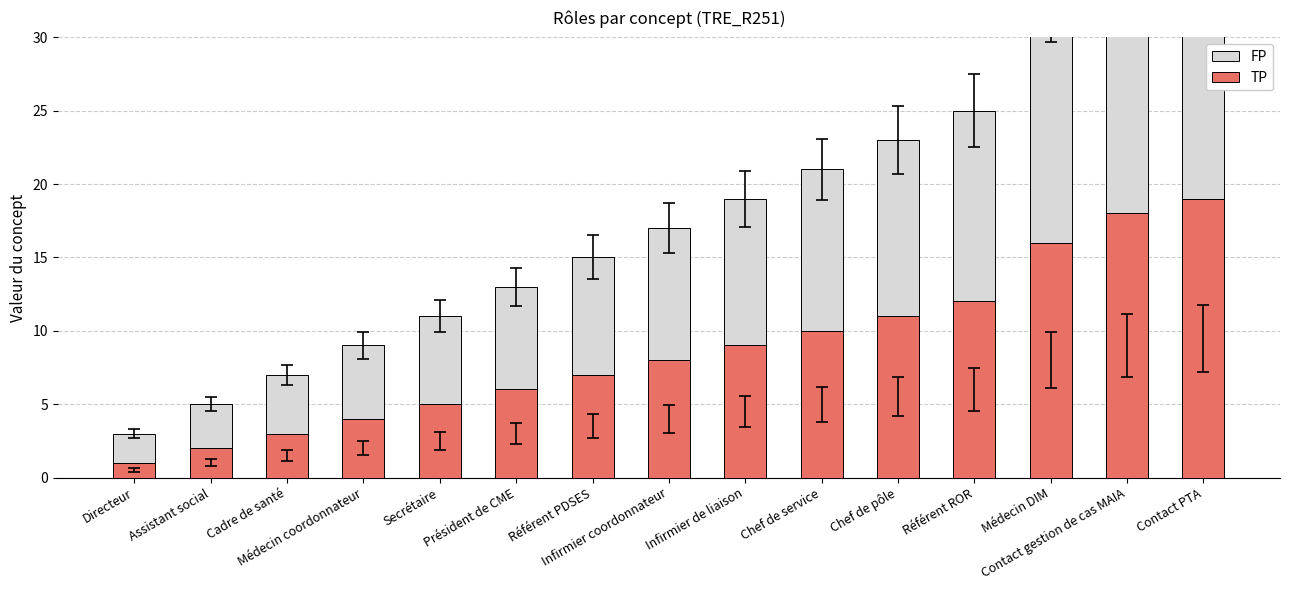

What is the minimum value shown in the chart?

1